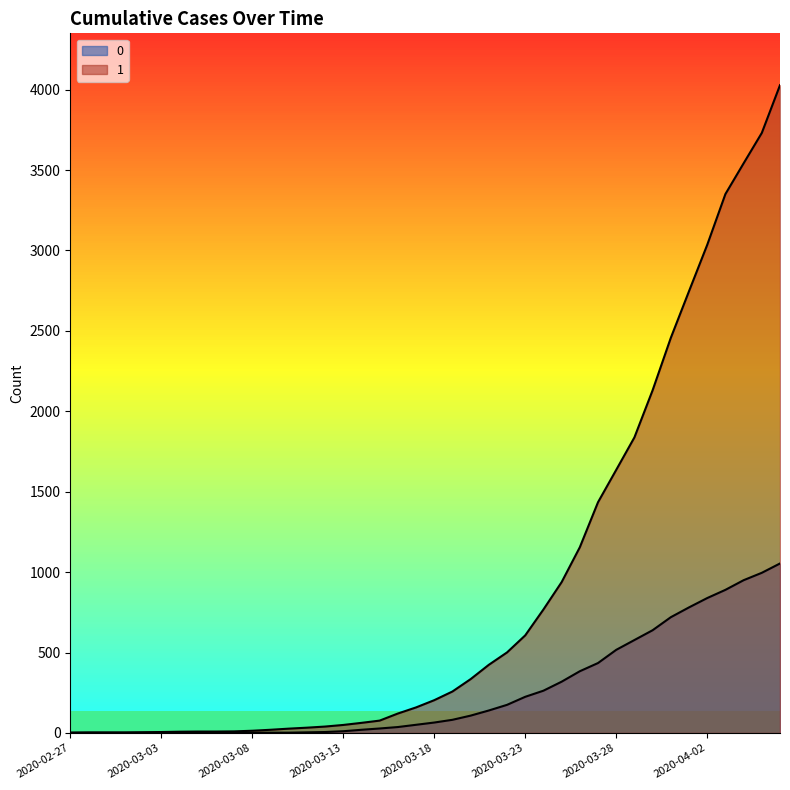

True or false: 1 and 0 cross at least once.

False